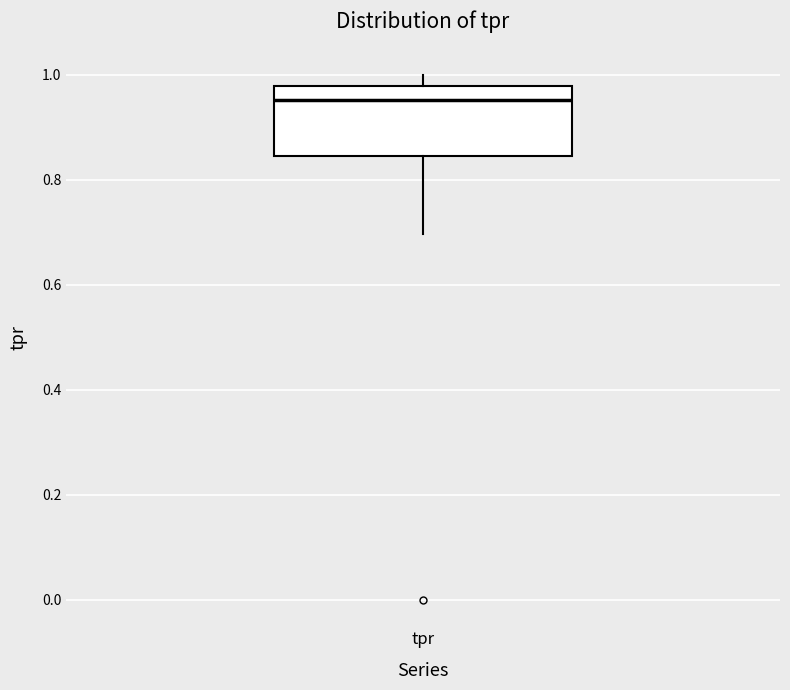

Read this box plot against the y-axis: the position of the median line, the range covered by the box, and the ends of both whiskers. The values are not printed on the chart, so give them approximately, as read against the axis.

median 0.96, box 0.84 to 0.98, whiskers 0.70 to 1.00